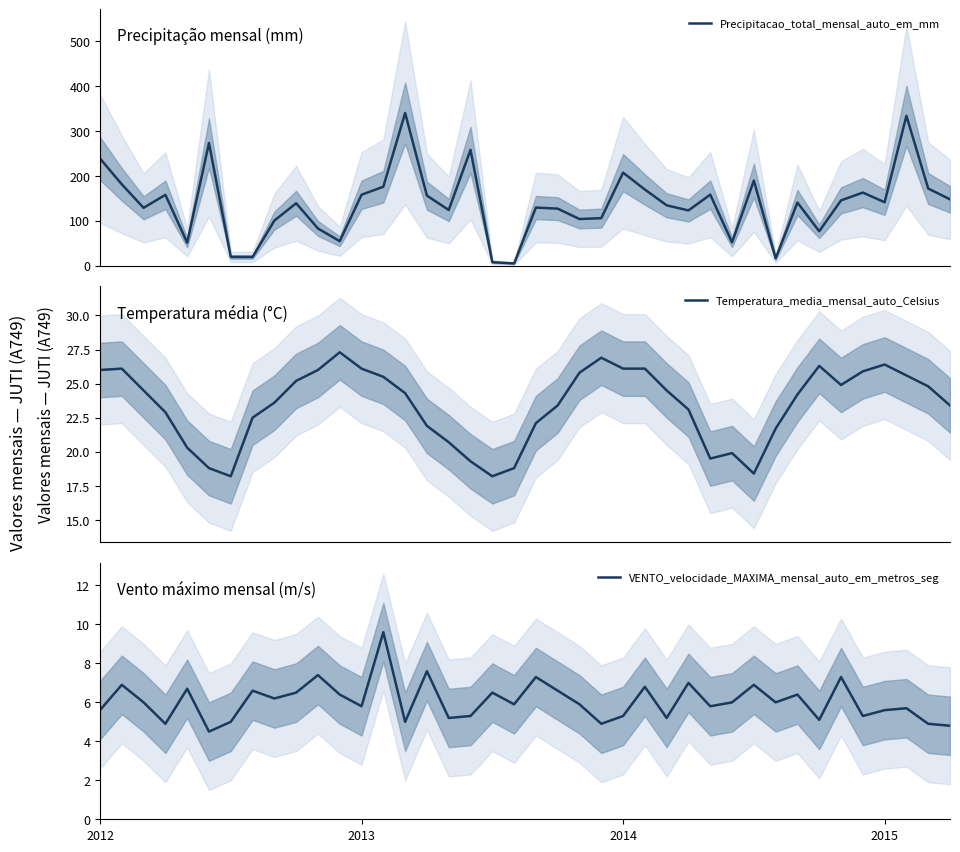

At 5, list the series in order from smallest to largest.

VENTO_velocidade_MAXIMA_mensal_auto_em_metros_seg, Temperatura_media_mensal_auto_Celsius, Precipitacao_total_mensal_auto_em_mm